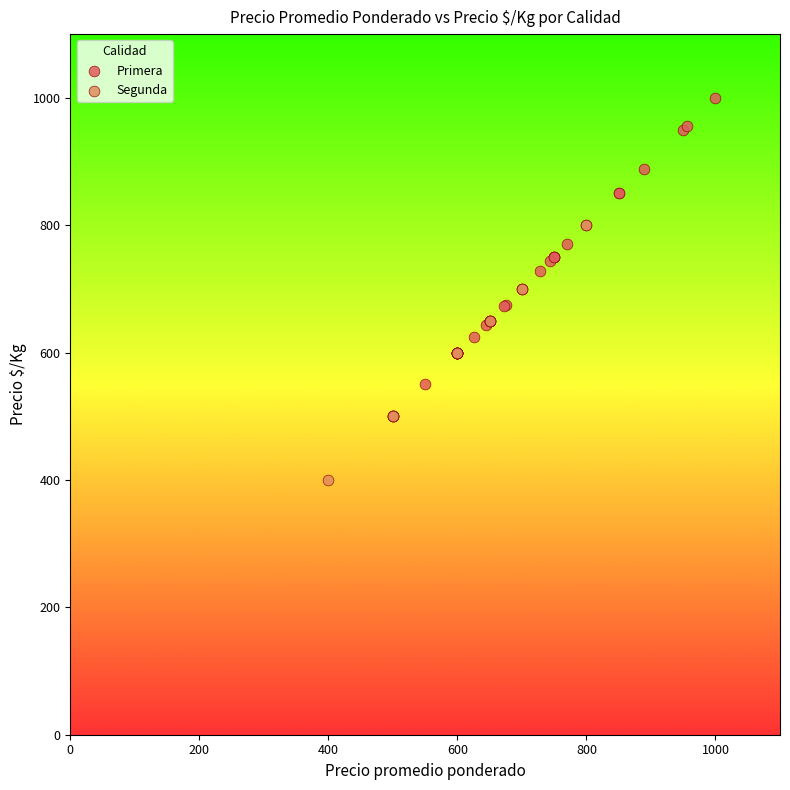

What are all the series names shown in the legend?

Primera, Segunda